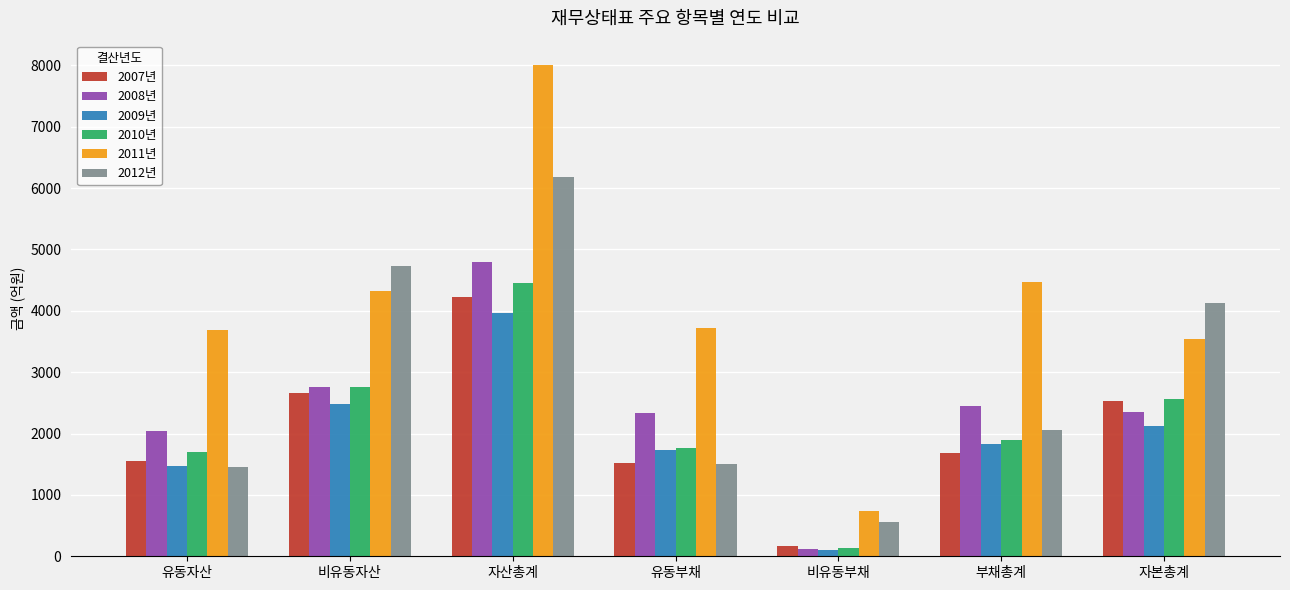

What is the greatest value displayed?

8002.3